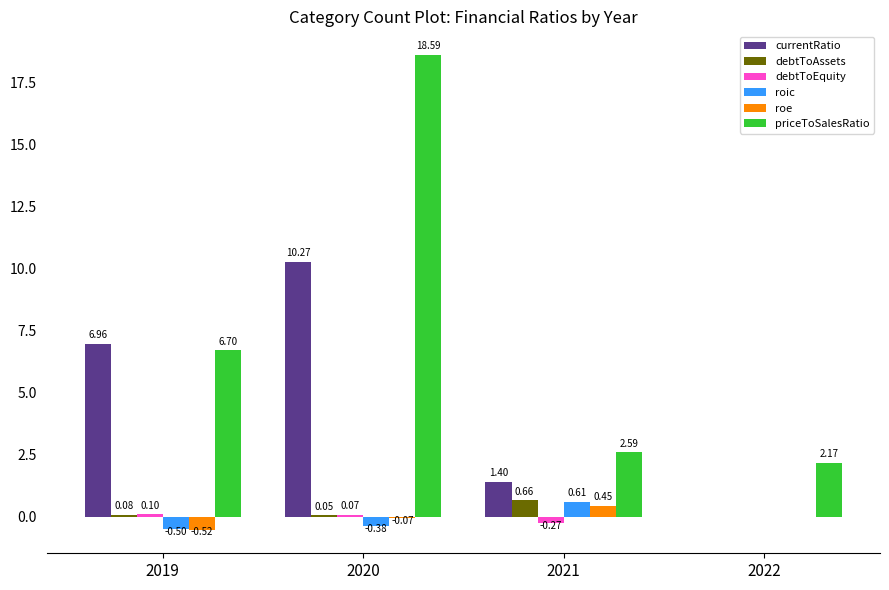

What is the sum of the currentRatio values at 2022 and 2020?

10.3